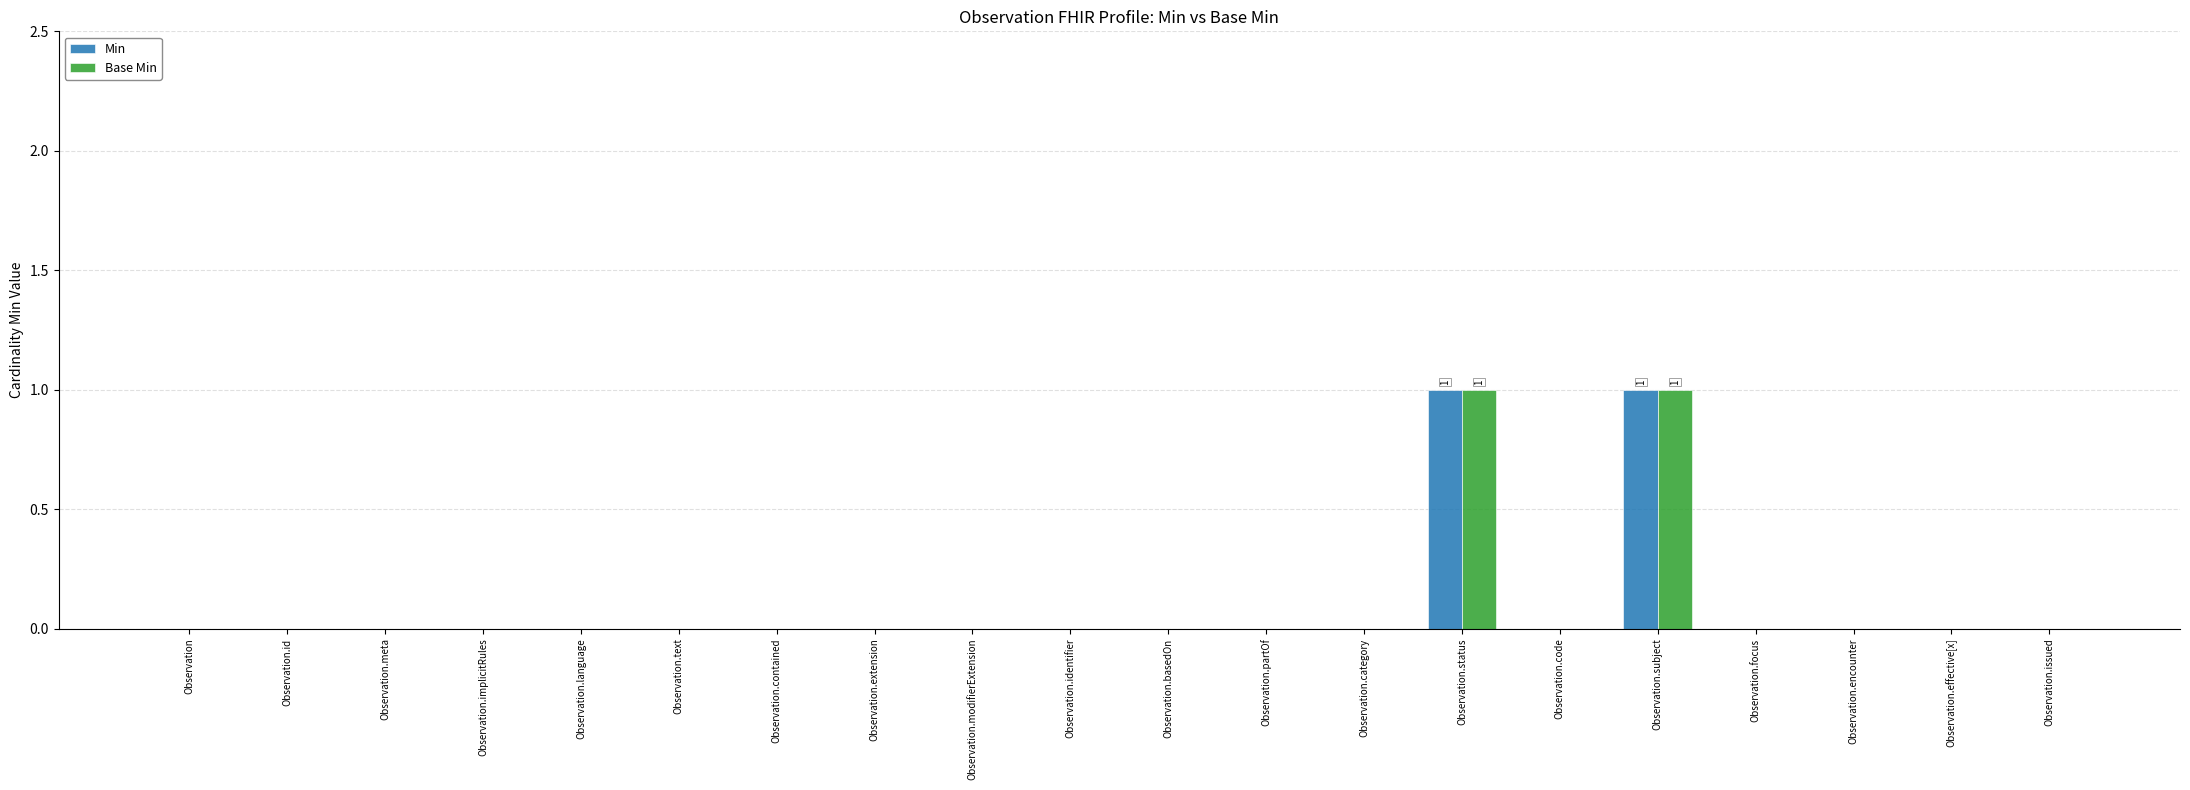

Does the chart contain stacked bars?

No